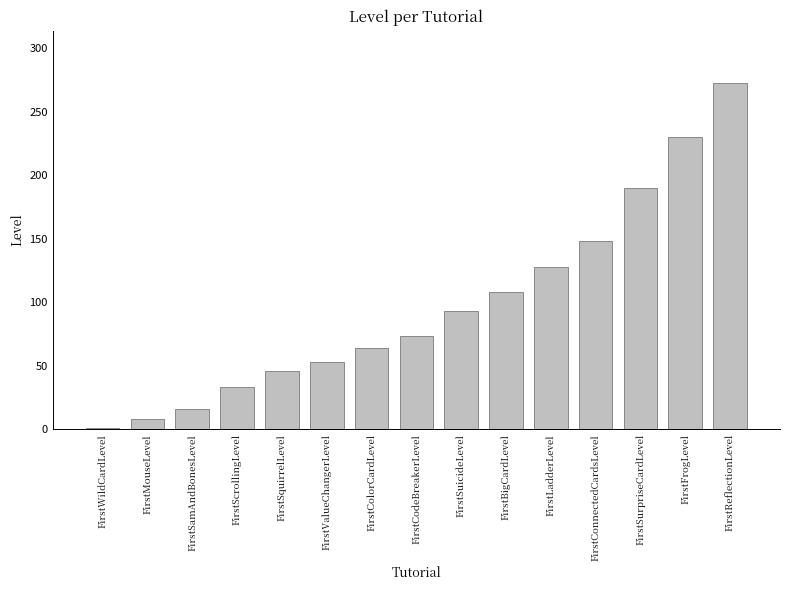

Reading right to left, extract all data points from this chart.

273	230	190	148	128	108	93	73	64	53	46	33	16	8	1